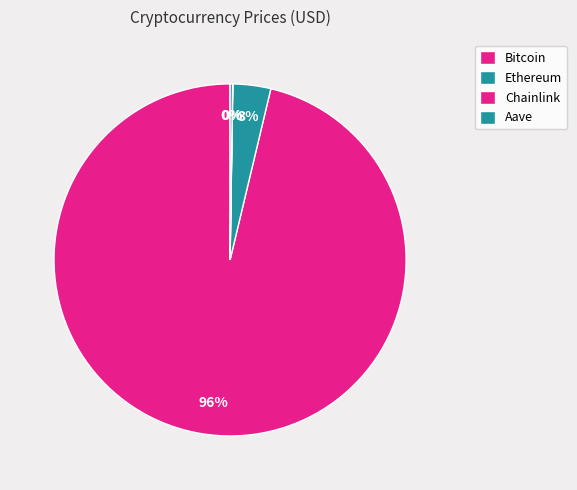

Which category has the biggest portion of the pie?

Bitcoin